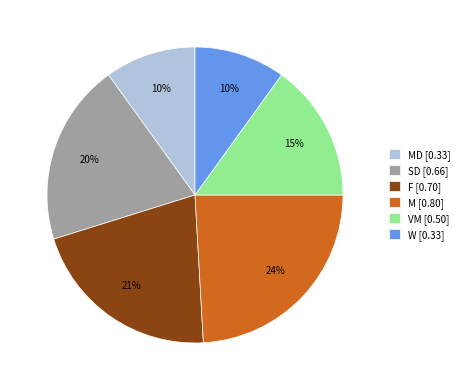

Is it true that M [0.80] is 24% of the pie?

True